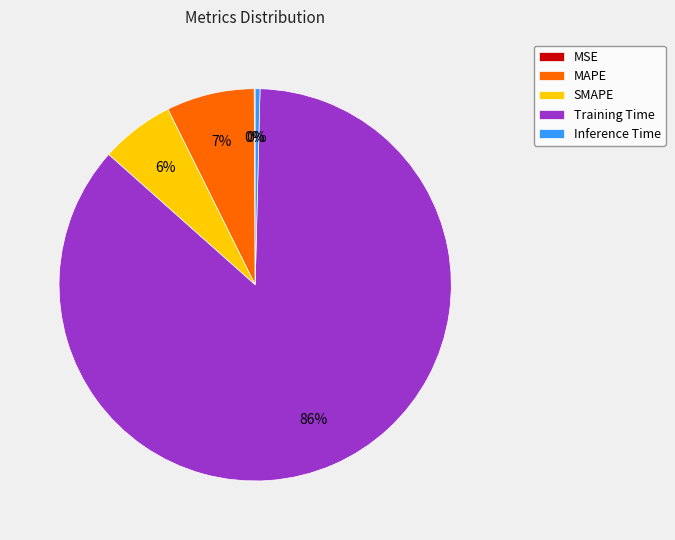

Is there a majority slice in this chart?

Yes